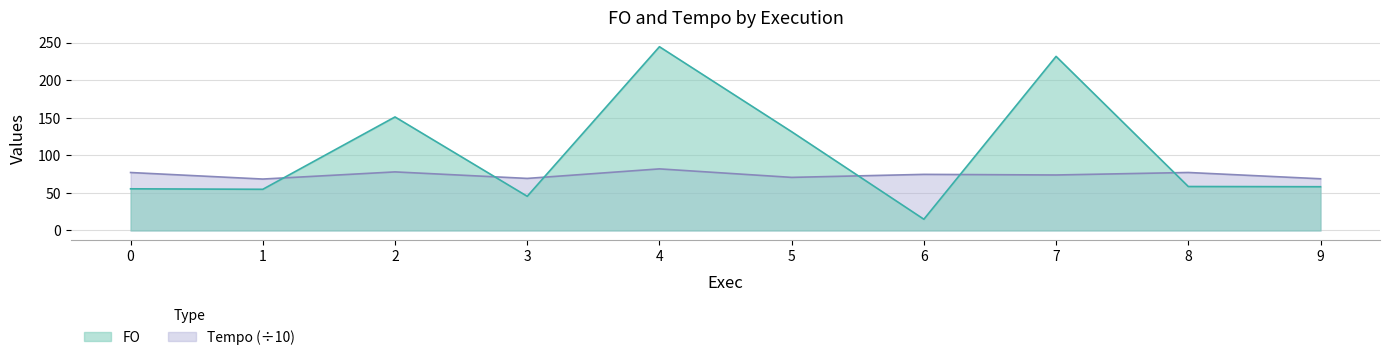

What is the difference between the maximum and second lowest values in the FO series?

199.1